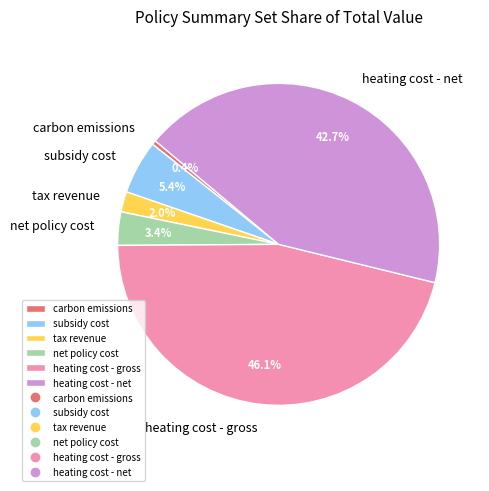

To the nearest percent, what is the difference between the largest and smallest slice percentages?

46%